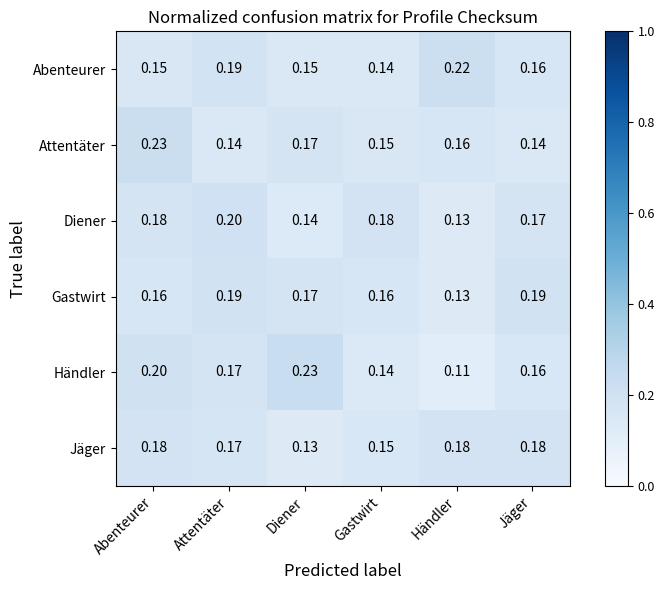

At which label is Jäger closest to 0?

Diener